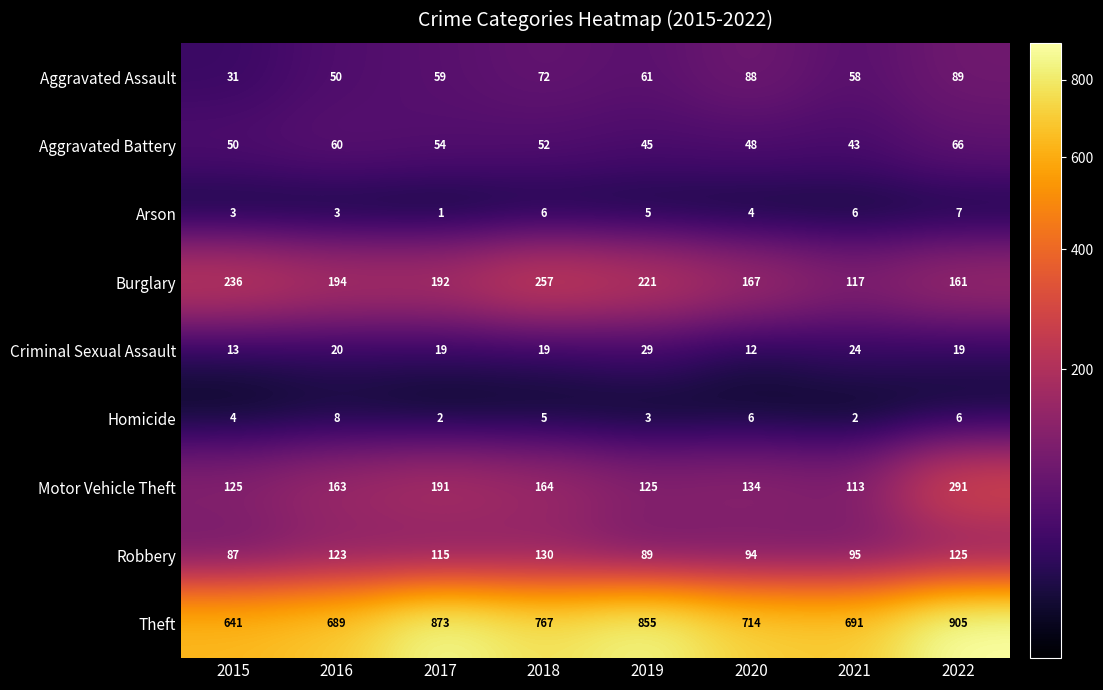

Where is Motor Vehicle Theft nearest to the value 202?

2017